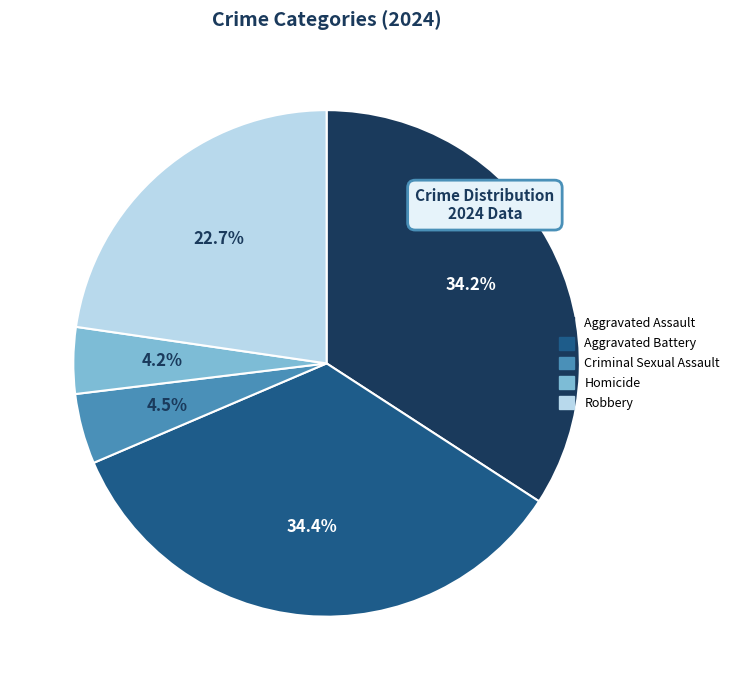

Does Robbery represent more than half of the total?

No